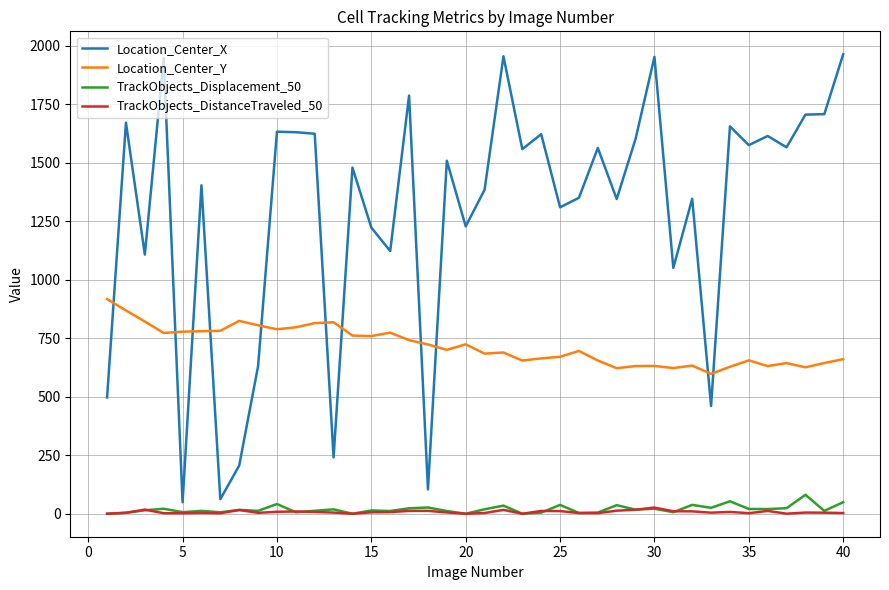

Which series has the largest total across all categories?

Location_Center_X